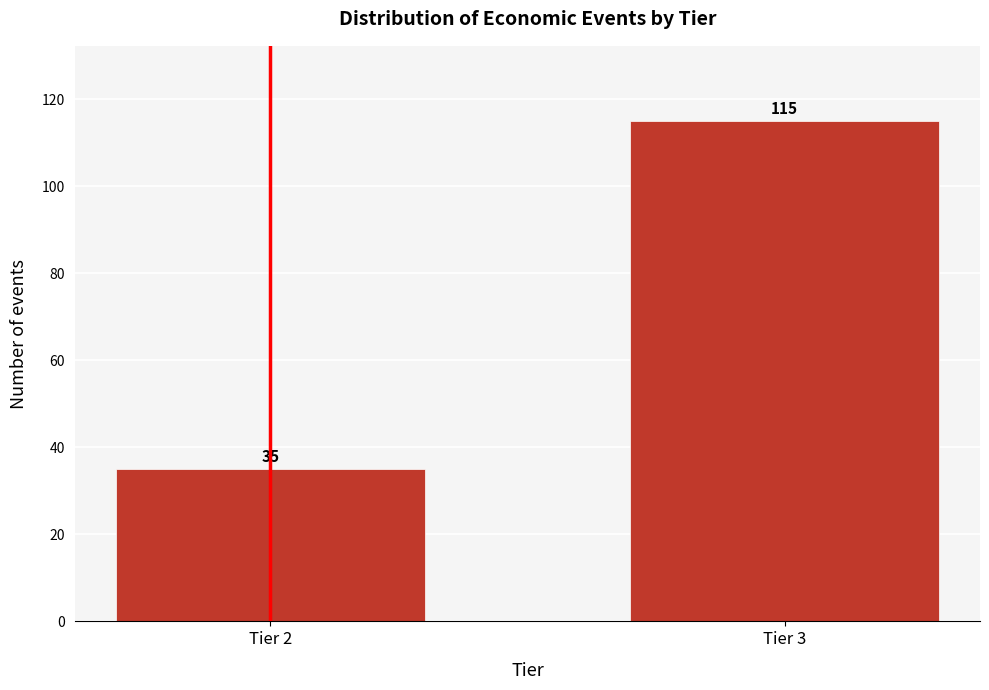

Reading left to right, extract all data points from this chart.

35	115